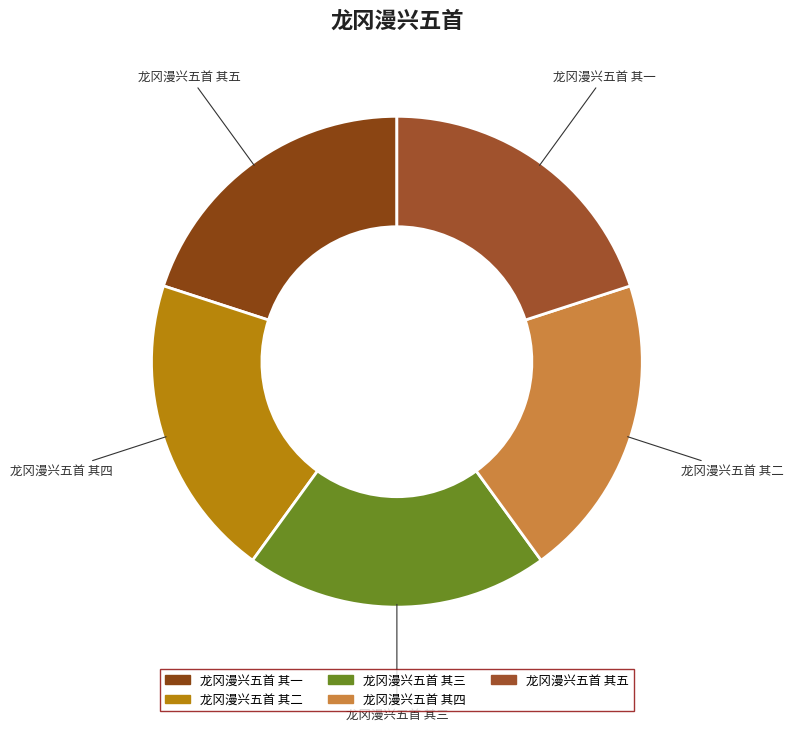

How many segments does this pie chart have?

5